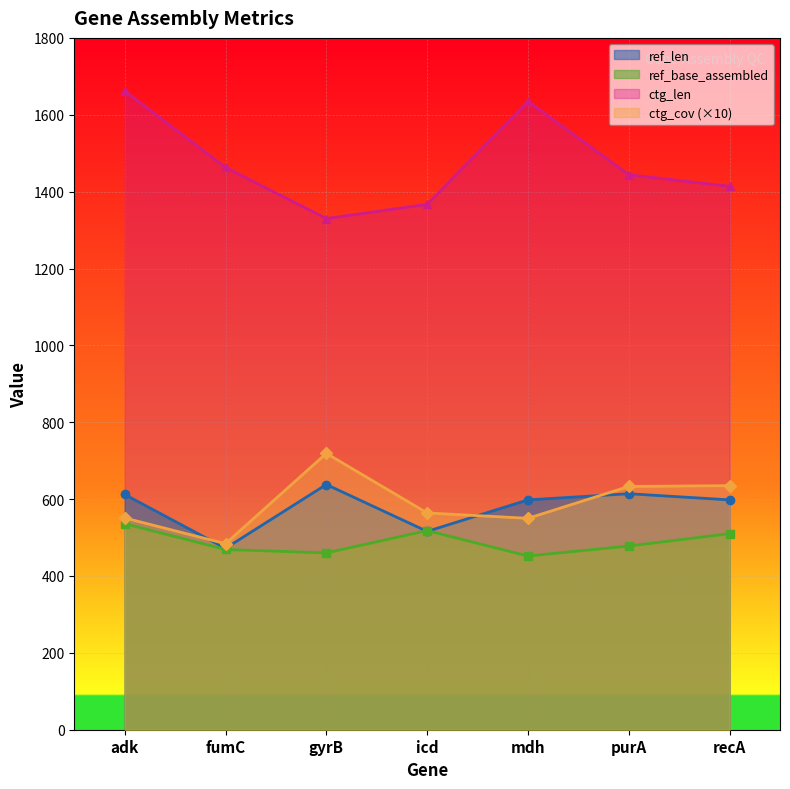

Reading left to right, extract all data points from this chart.

ref_len: 612	472	638	516	598	614	598
ref_base_assembled: 536	469	460	518	452	478	510
ctg_len: 1662	1463	1330	1367	1635	1444	1414
ctg_cov: 551	484	719	564	550	633	635